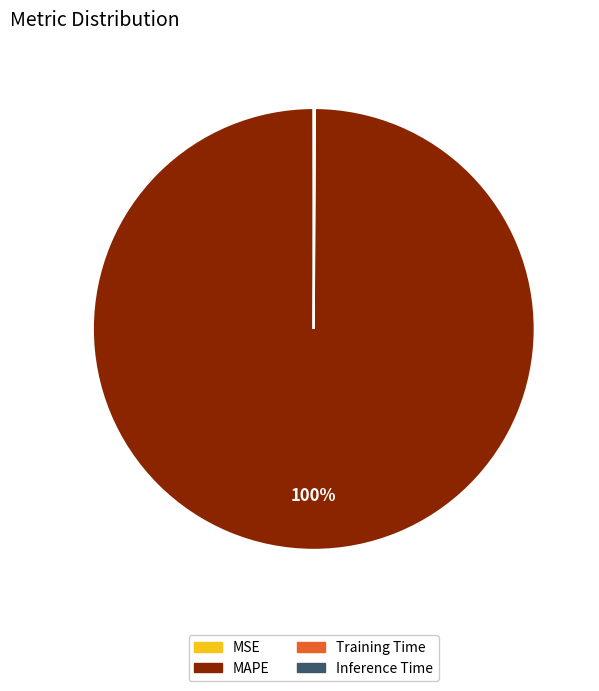

To the nearest percent, what is the difference between the largest and smallest slice percentages?

100%